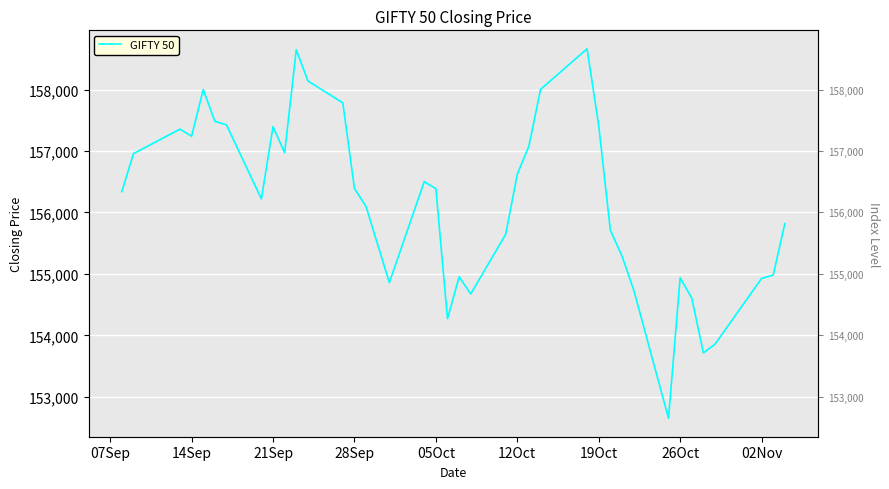

What is the sum of all values?

6090210.8